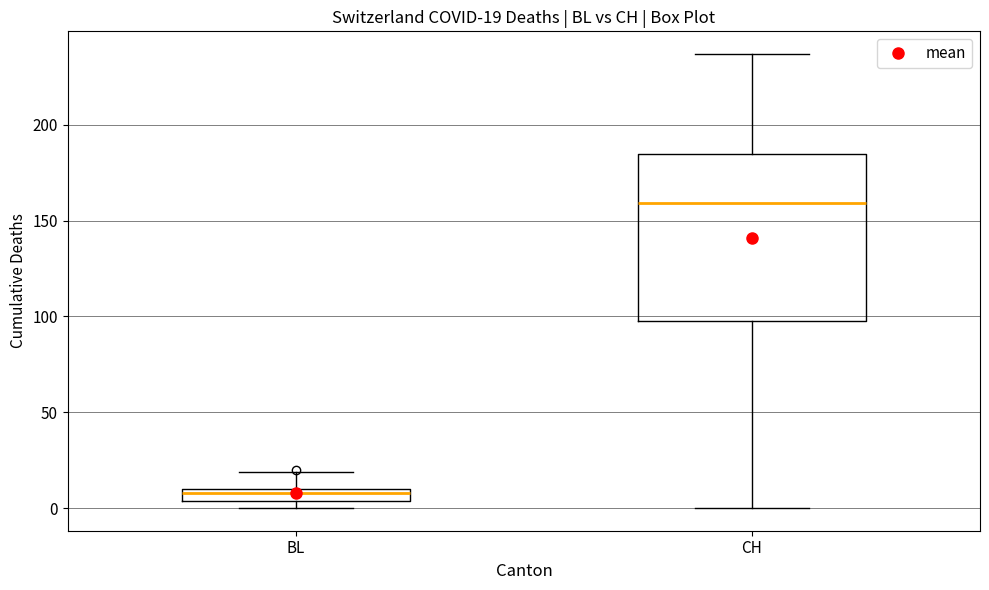

Which box has the highest median line?

CH